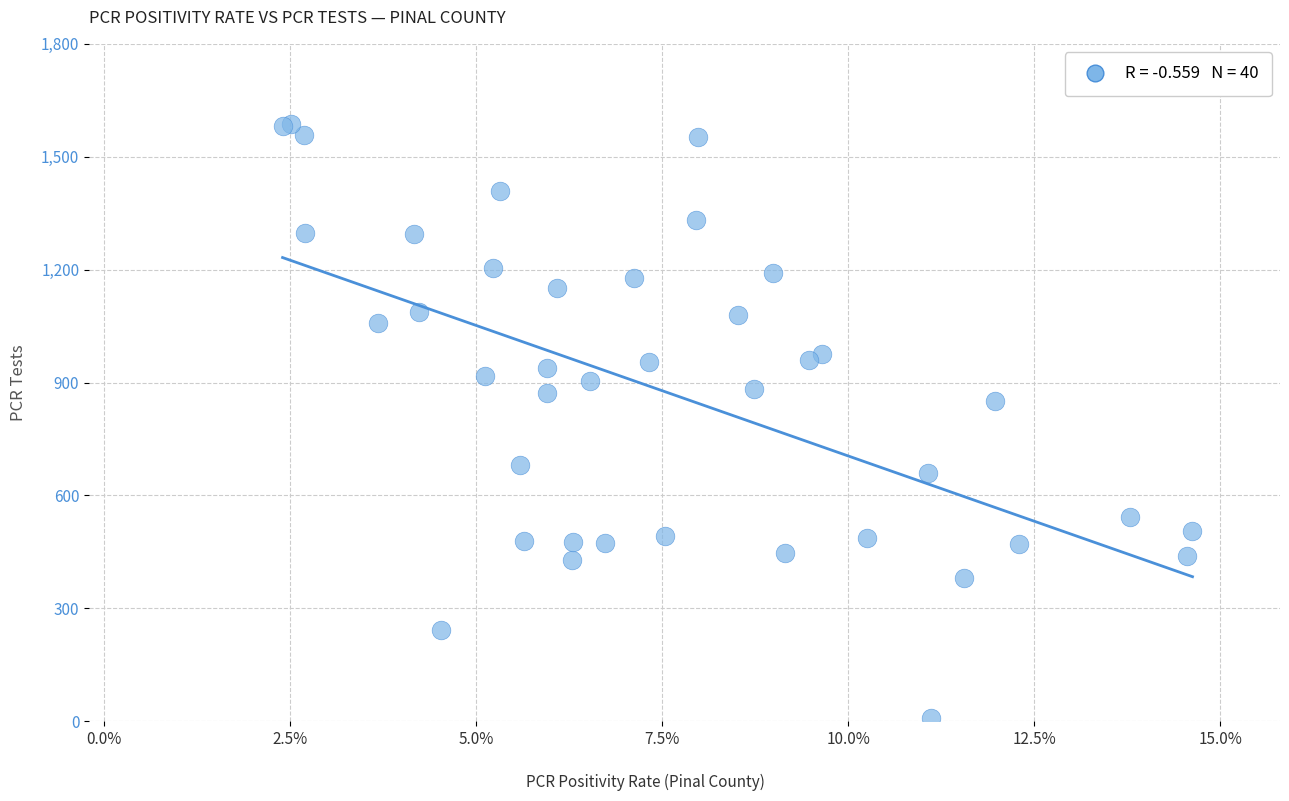

What Y value in the scatter plot is closest to 798?

852